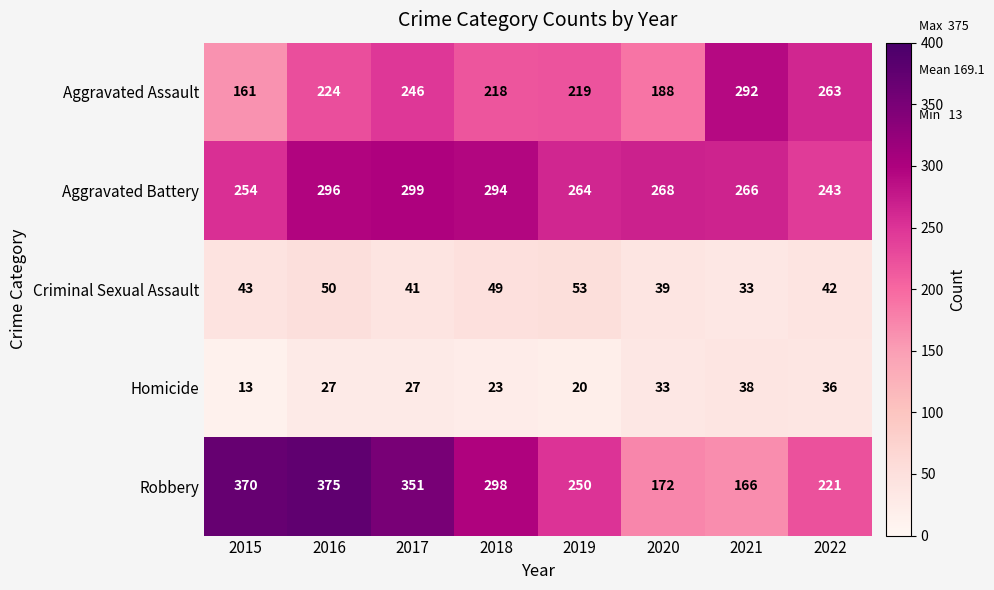

What is the average value of the Robbery series?

275